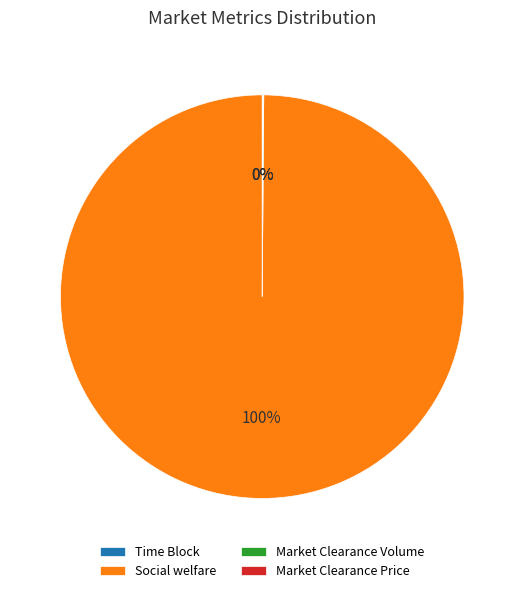

Which category has the biggest portion of the pie?

Social welfare